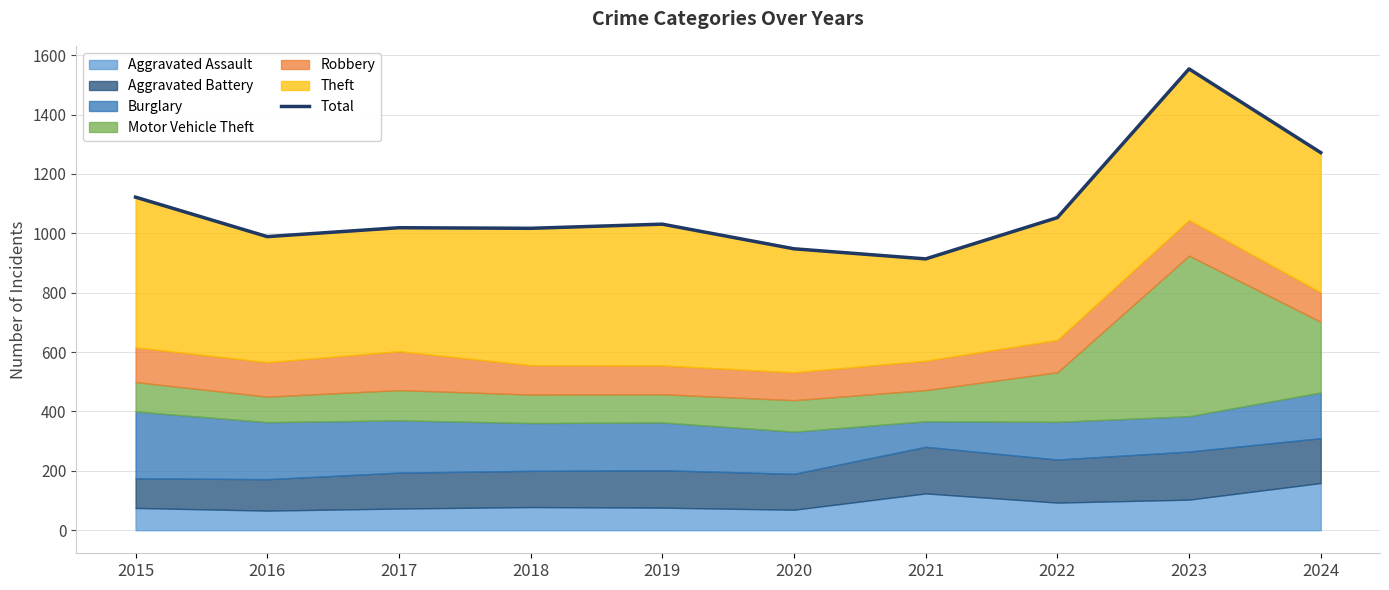

What is the ratio of the value at 2019 to the value at 2024?

0.8